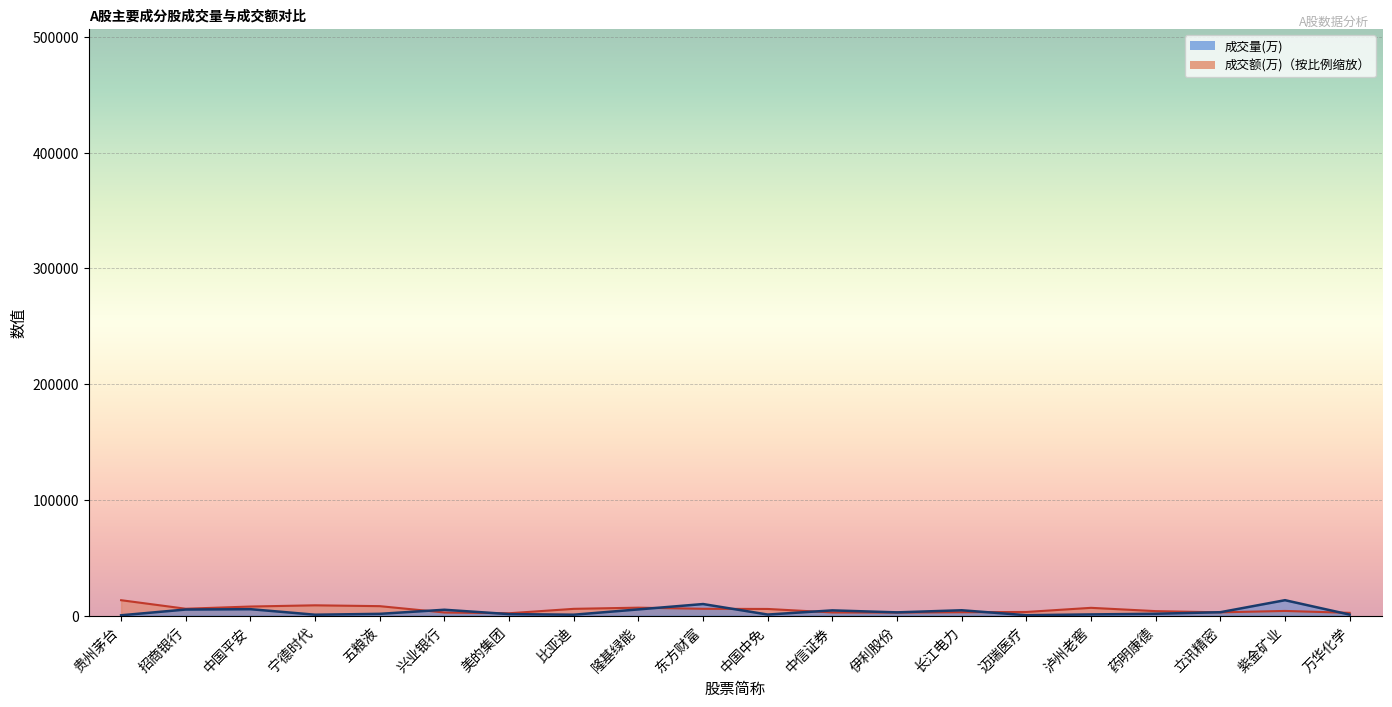

What is the difference between the highest and lowest values at 药明康德?

2277.7